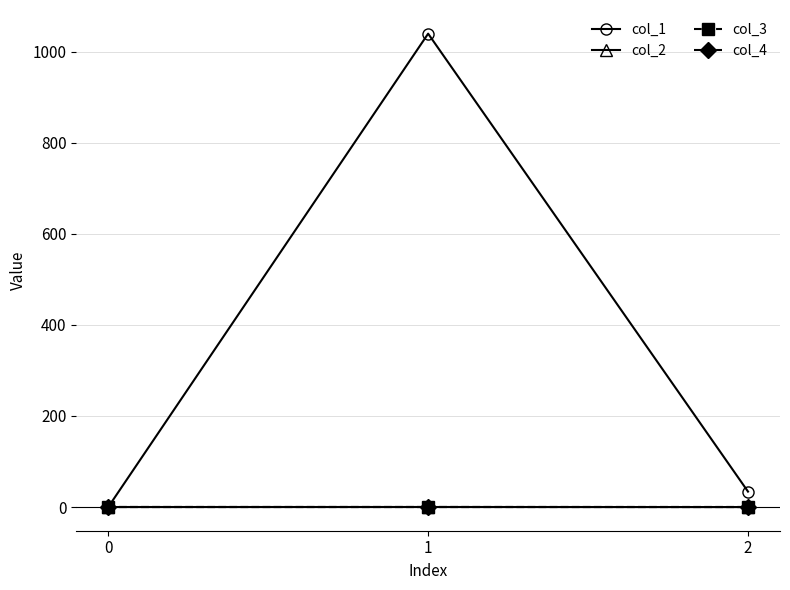

What is the sum of the col_4 values at 1 and 2?

2.0